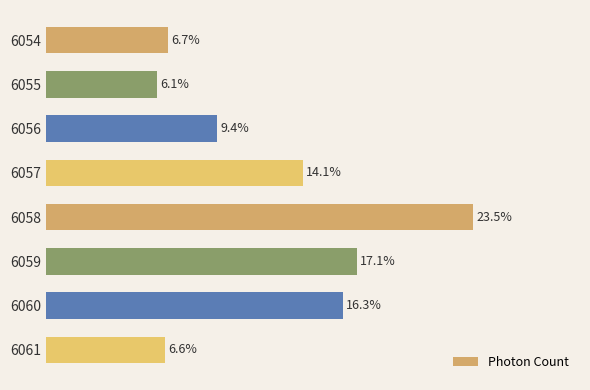

Does the chart contain any negative values?

No